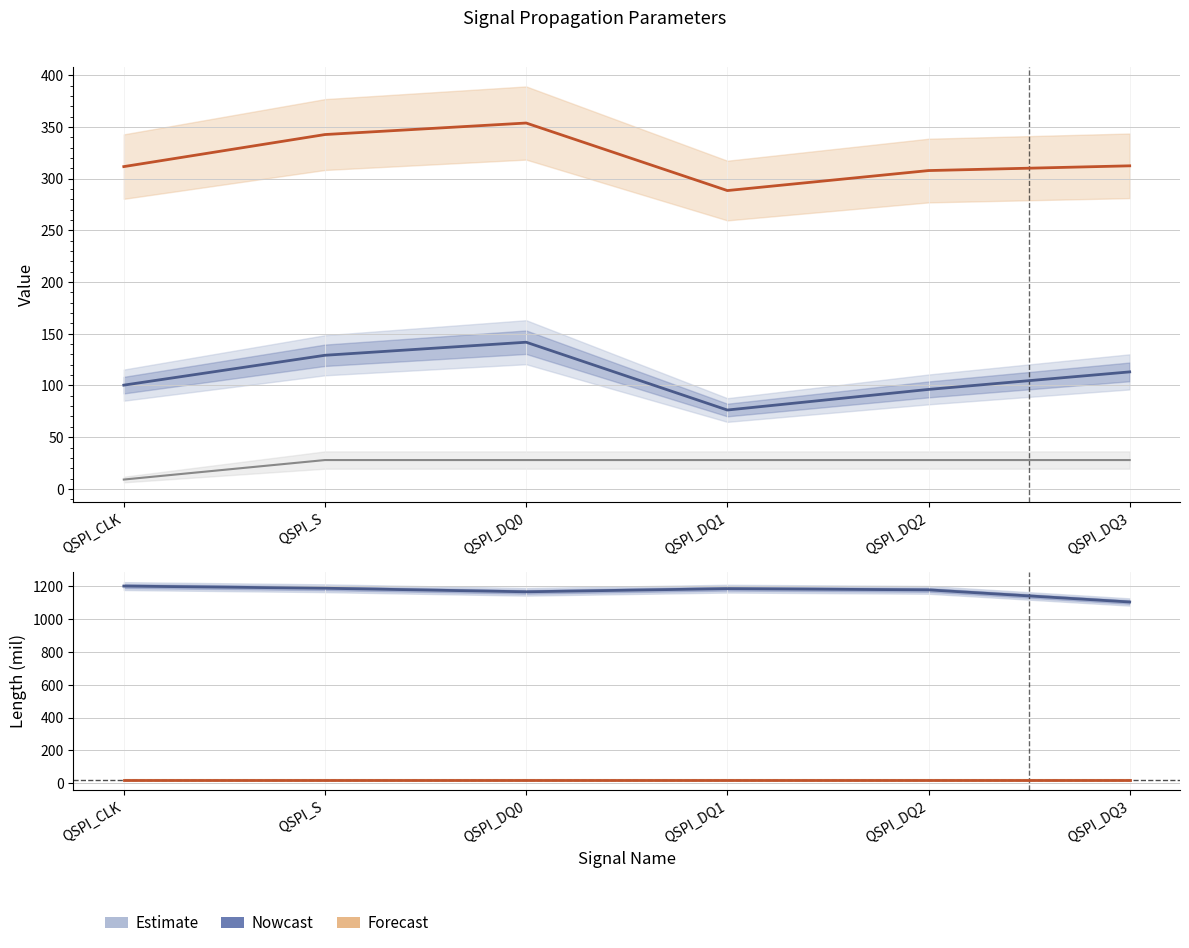

At which category is the sum across all series the highest?

QSPI_DQ0